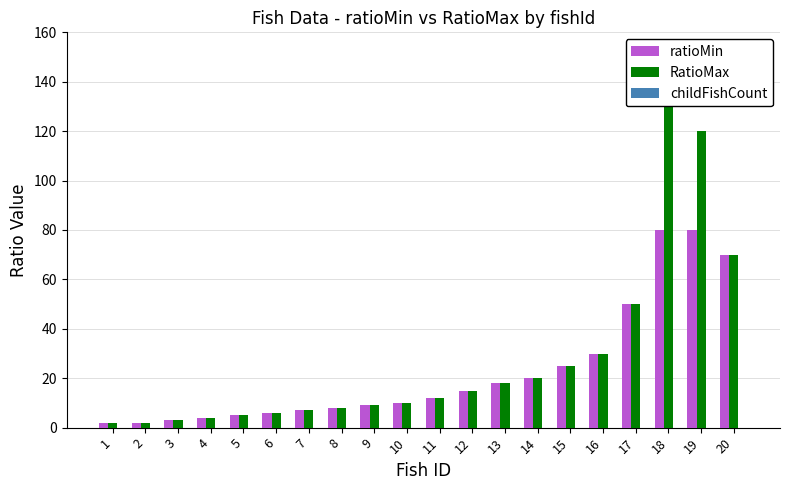

What is the difference between the highest and lowest values at 12?

15